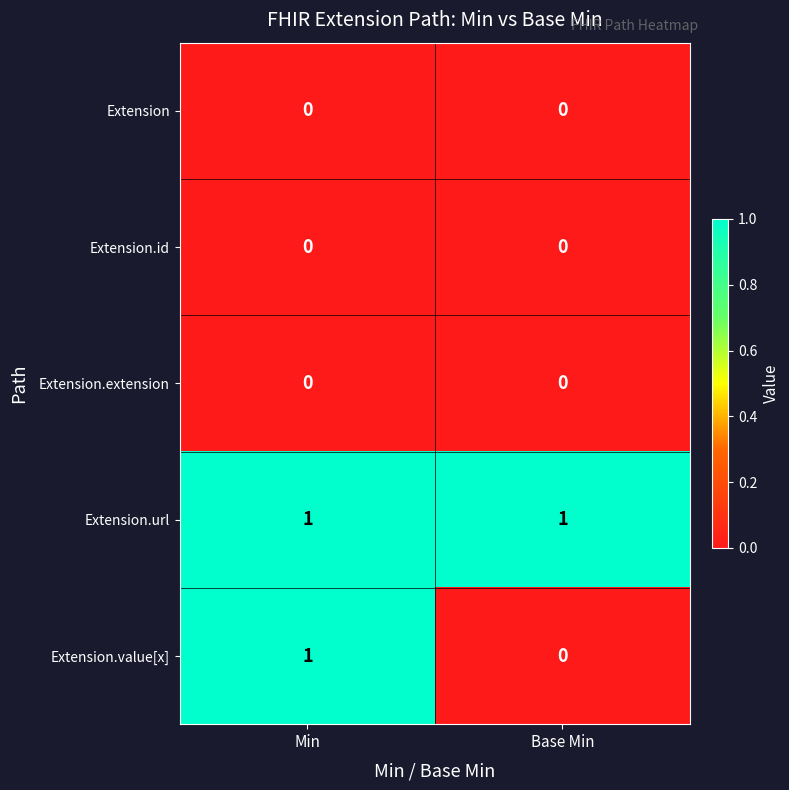

At which category is the sum across all series the highest?

Min